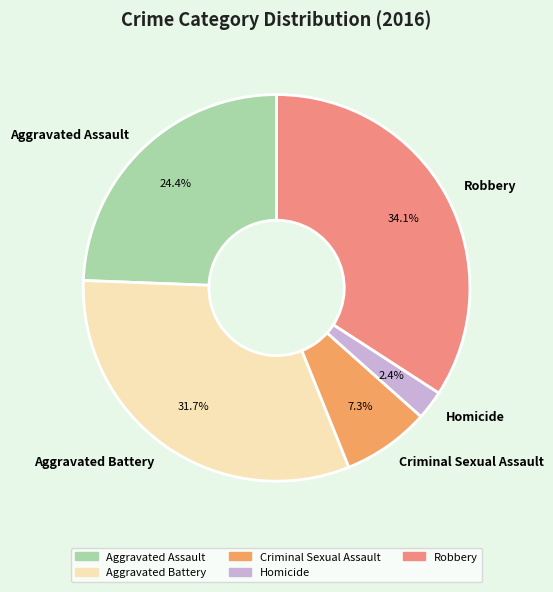

Approximately how many times larger is the value at Aggravated Battery compared to Criminal Sexual Assault?

4.3